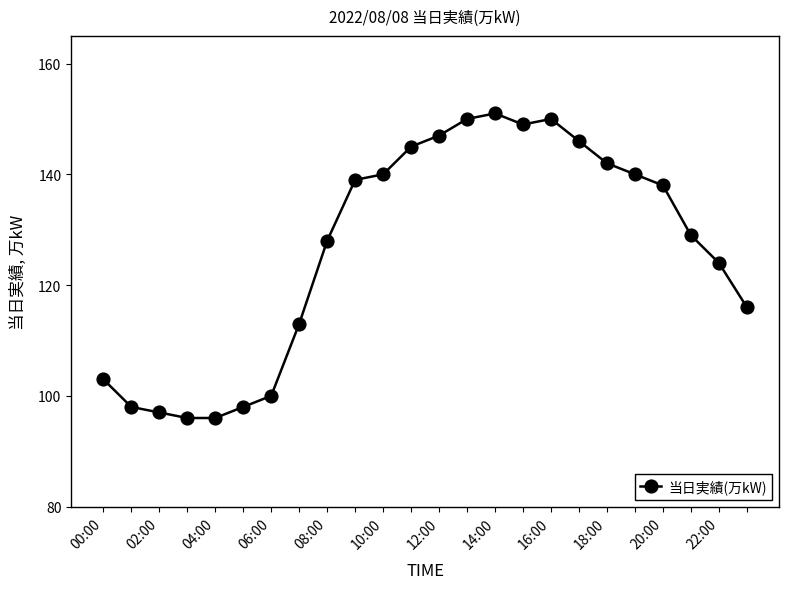

Reading right to left, extract all data points from this chart.

116	124	129	138	140	142	146	150	149	151	150	147	145	140	139	128	113	100	98	96	96	97	98	103